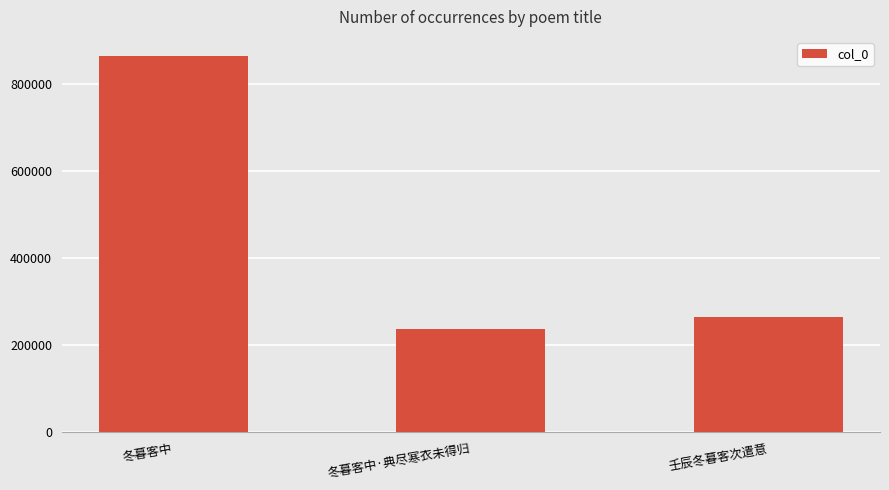

At which category does the chart reach its peak across all series?

冬暮客中